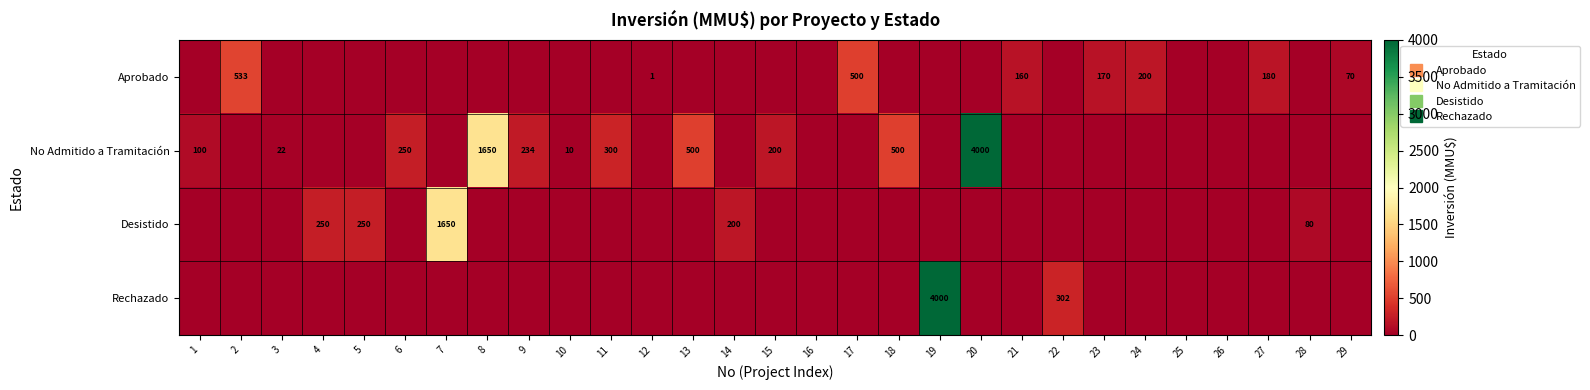

At which category does the chart reach its peak across all series?

20